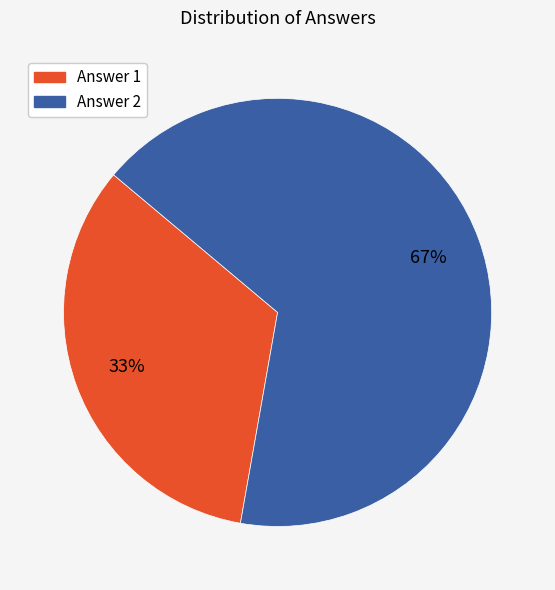

Is it true that Answer 1 is 33% of the pie?

True